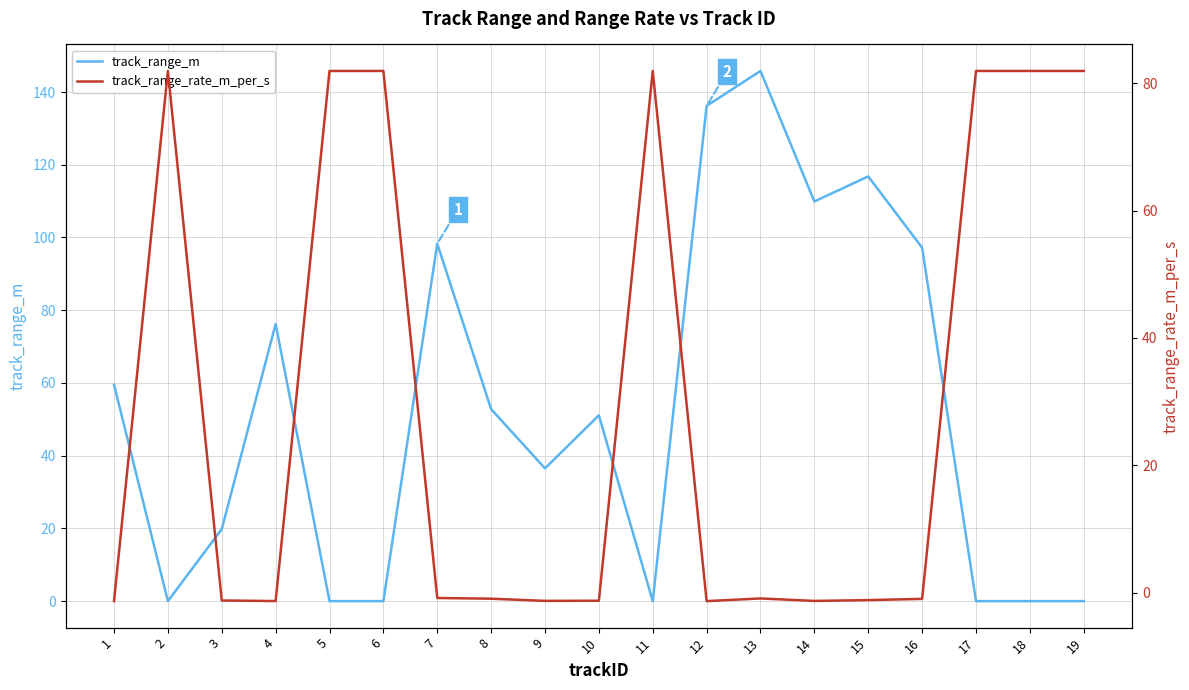

Which series has the largest total across all categories?

track_range_m